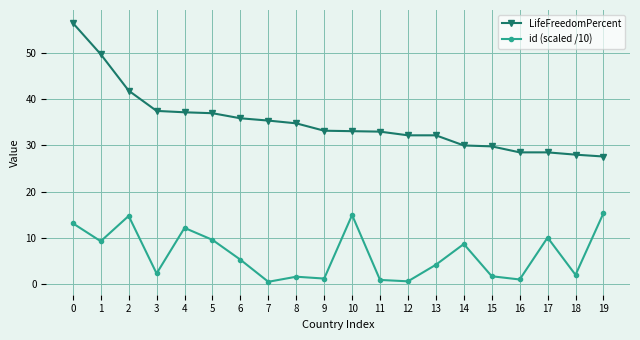

Rank the series by their average value, from highest to lowest.

LifeFreedomPercent, id (scaled /10)